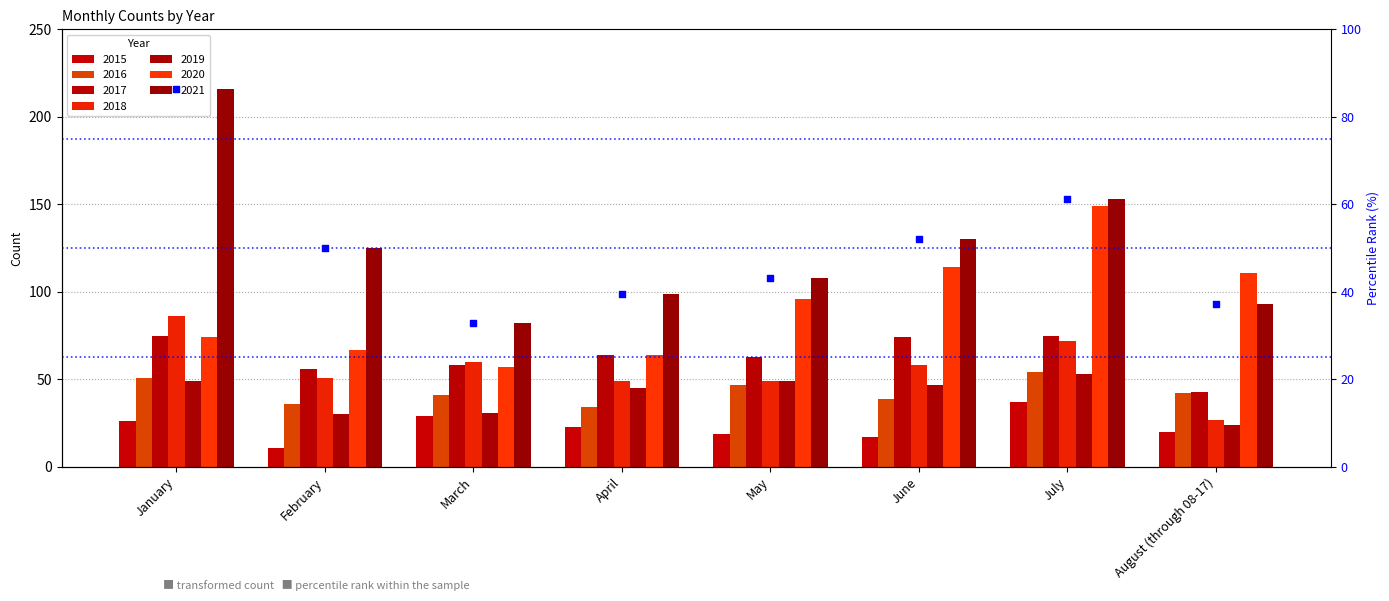

Between August (through 08-17) and March, which is larger?

August (through 08-17)